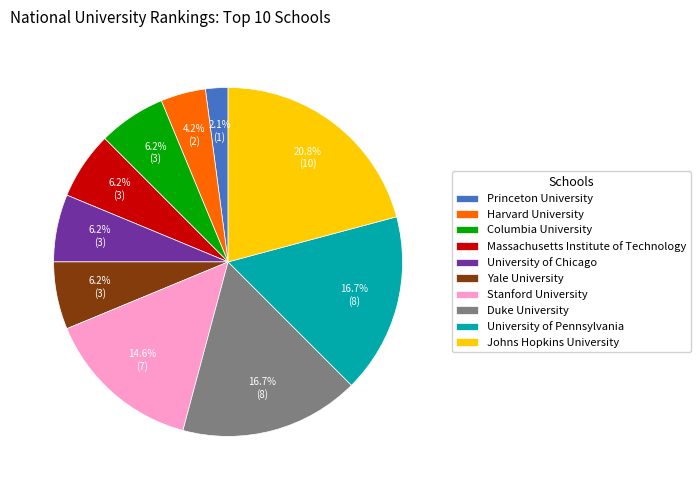

What is the smallest slice in the pie chart?

Princeton University